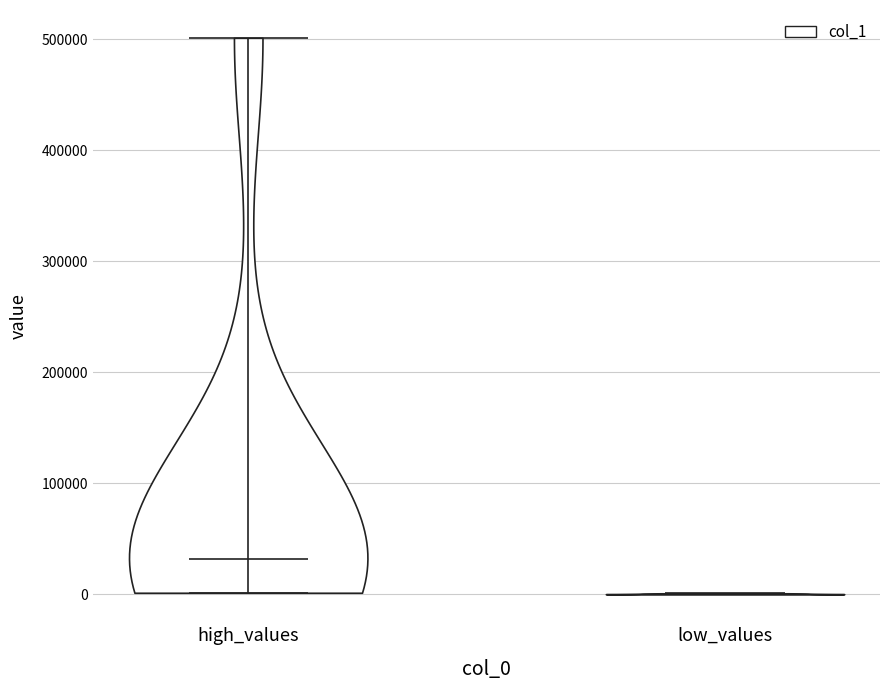

Reading left to right, read every violin against the y-axis: where its median line is, and the lowest and highest points it reaches. The values are not printed on the chart, so give them approximately, as read against the axis.

high_values: median line 30000, lowest point 0, highest point 500000
low_values: median line 0, lowest point 0, highest point 0